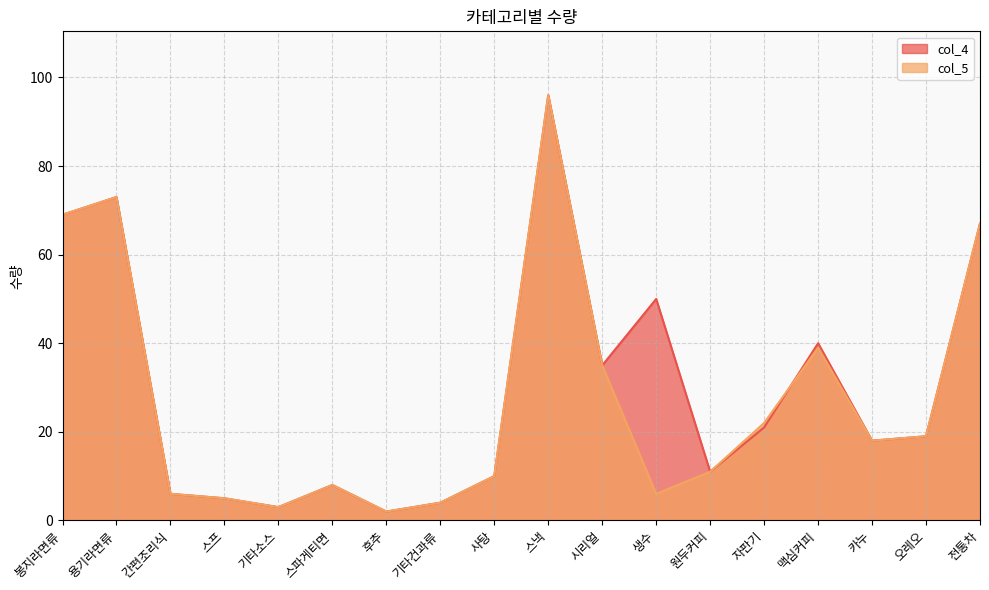

What is the maximum value for col_5?

96